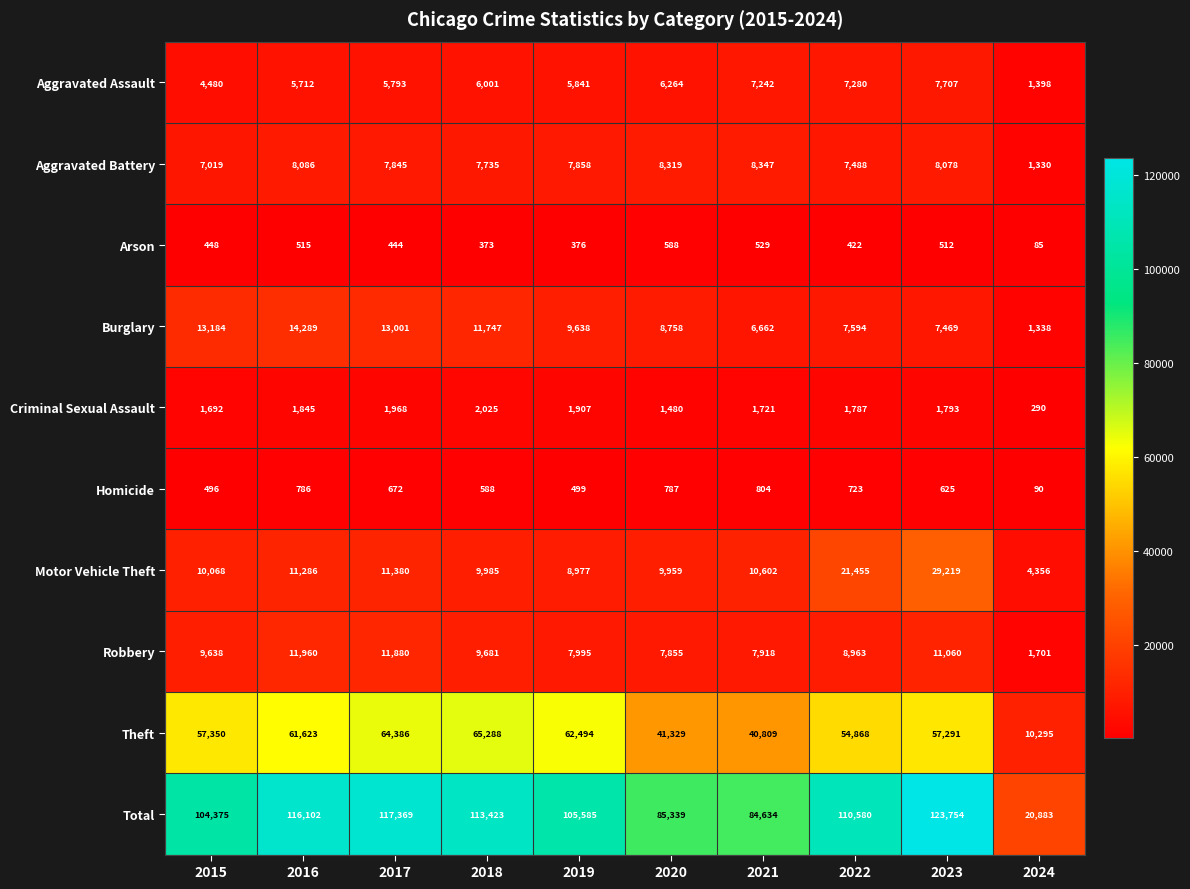

Which category has the lowest value in the Arson series?

2024